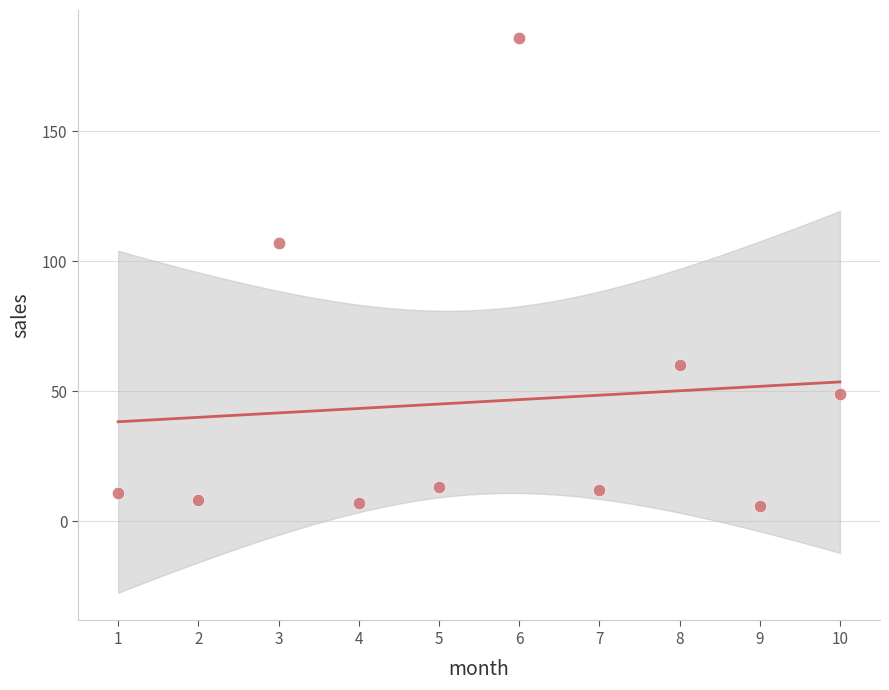

What is the range of X values (max minus min)?

9